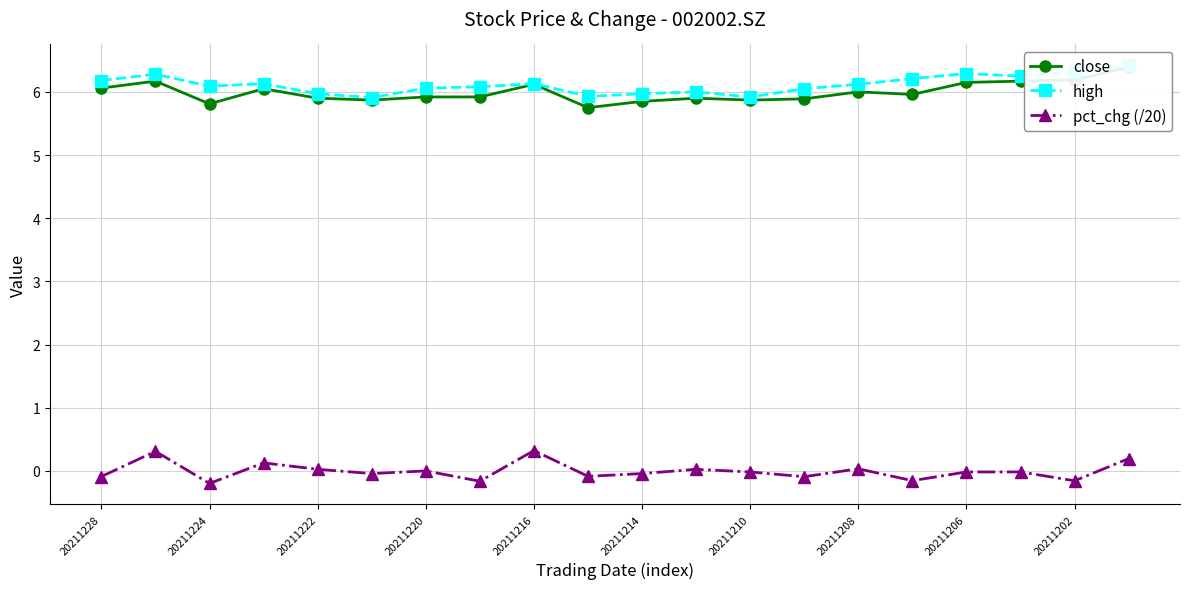

Rank the series at 15 from lowest to highest value.

pct_chg (/20), close, high